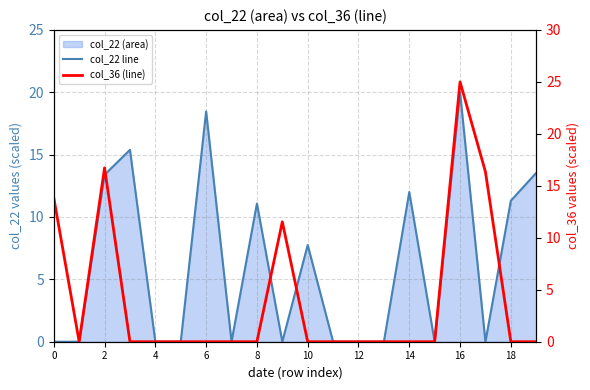

At how many categories does at least one series exceed 12?

7